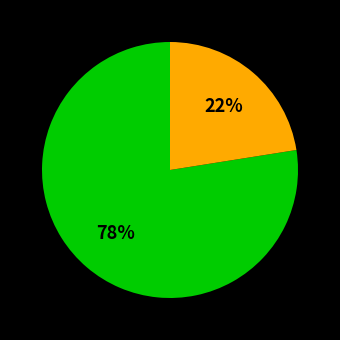

Is there any slice that represents more than half of the pie?

Yes